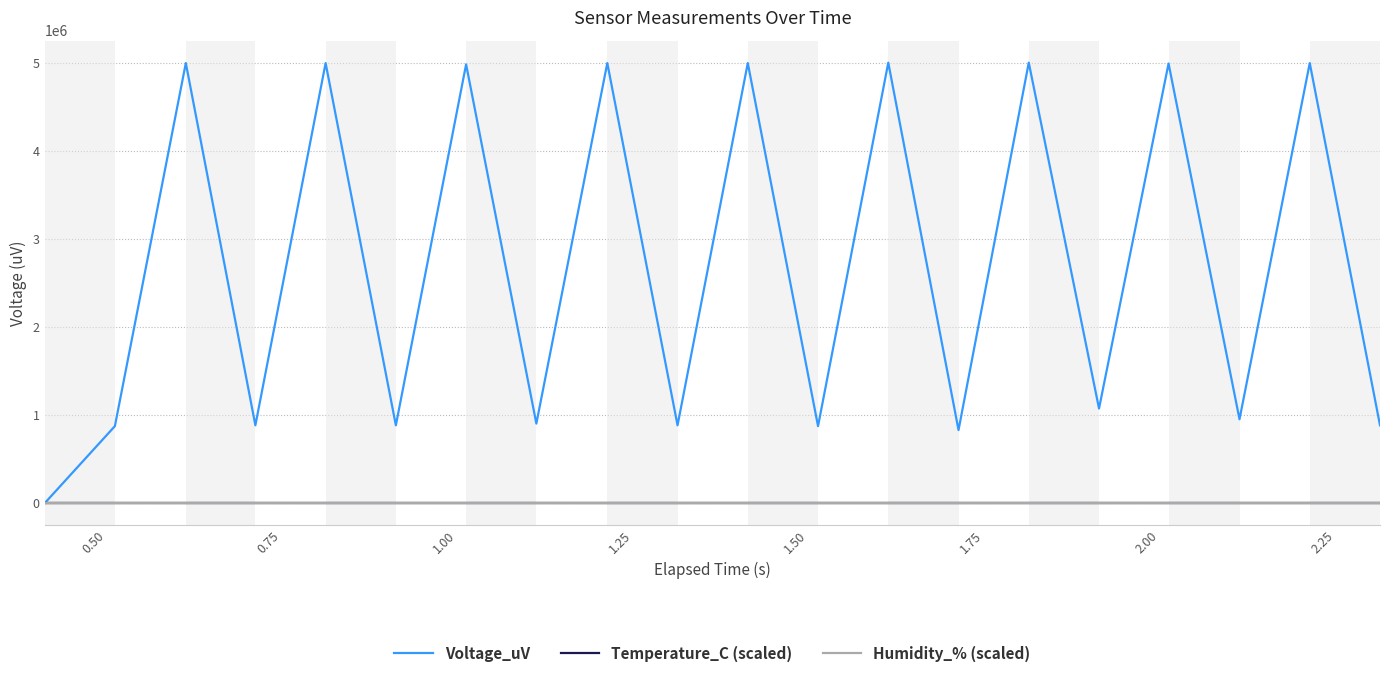

Does the chart display data point markers on the line(s)?

No